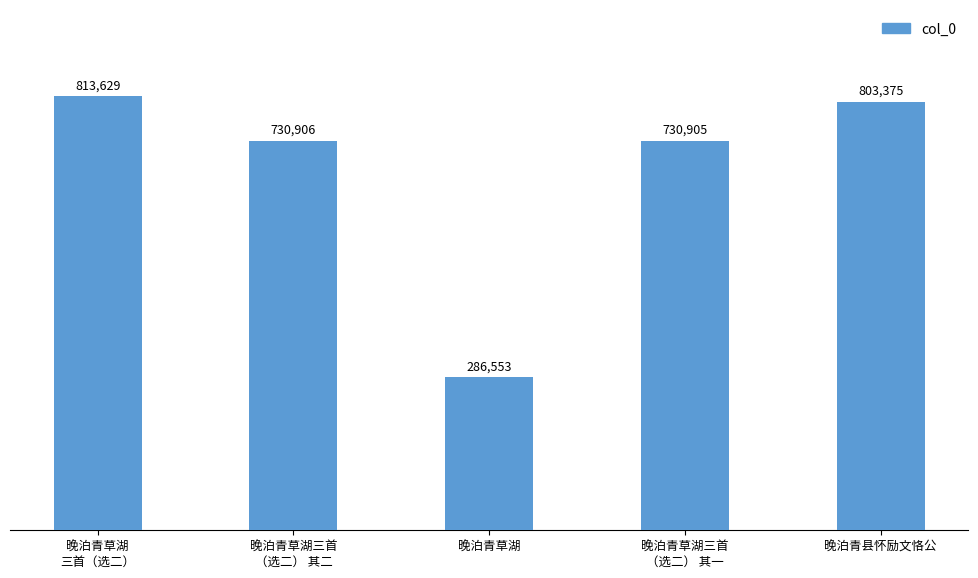

List the labels in order of value, smallest first.

晚泊青草湖, 晚泊青草湖三首
（选二） 其一, 晚泊青草湖三首
（选二） 其二, 晚泊青县怀励文恪公, 晚泊青草湖
三首（选二）